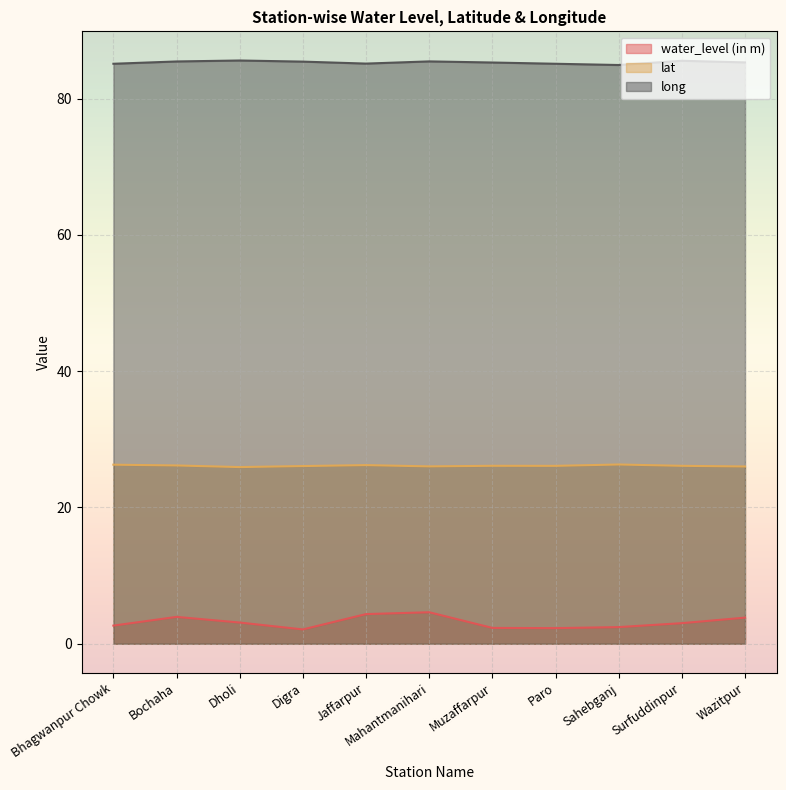

What is the sum of all water_level (in m) values?

34.7